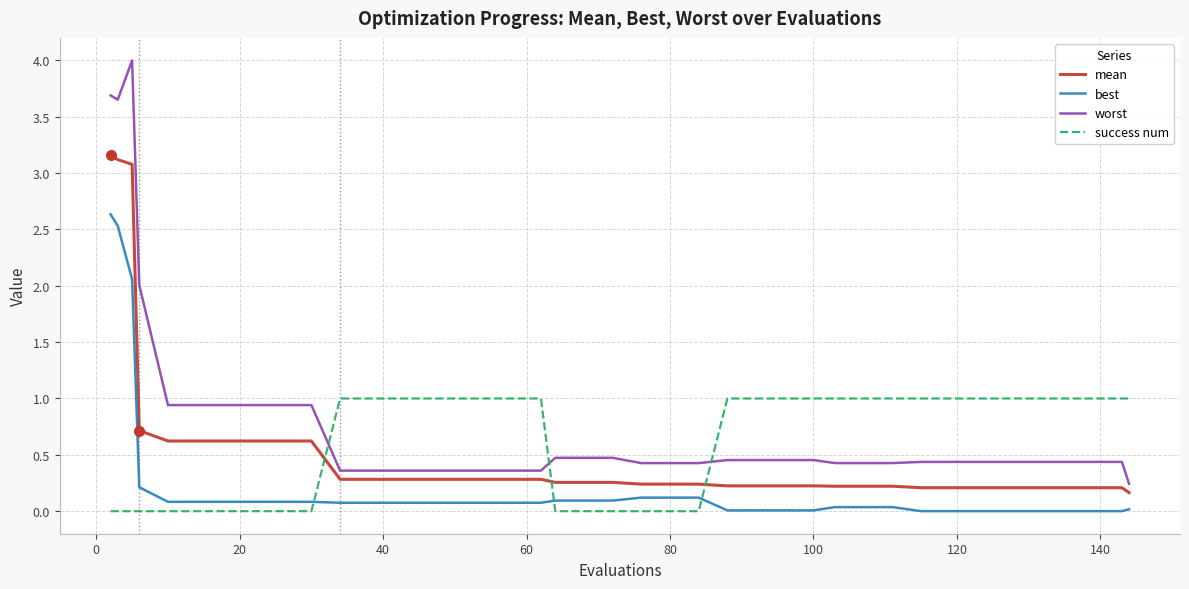

True or false: success num and mean cross at least once.

True